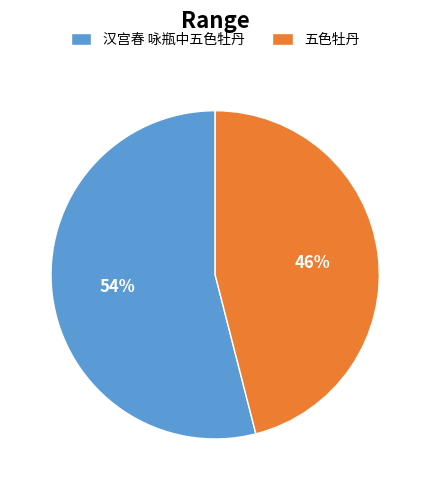

To the nearest percent, what percentage of the pie is 汉宫春 咏瓶中五色牡丹?

54%